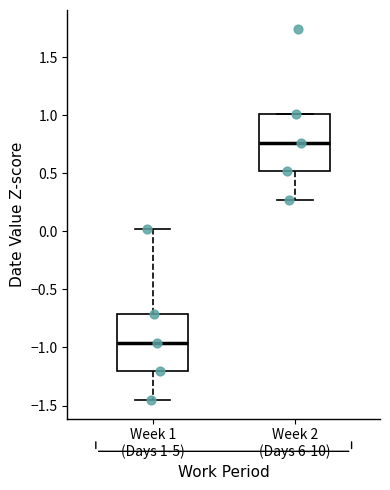

Which box has the lowest median line?

Week 1 (Days 1-5)